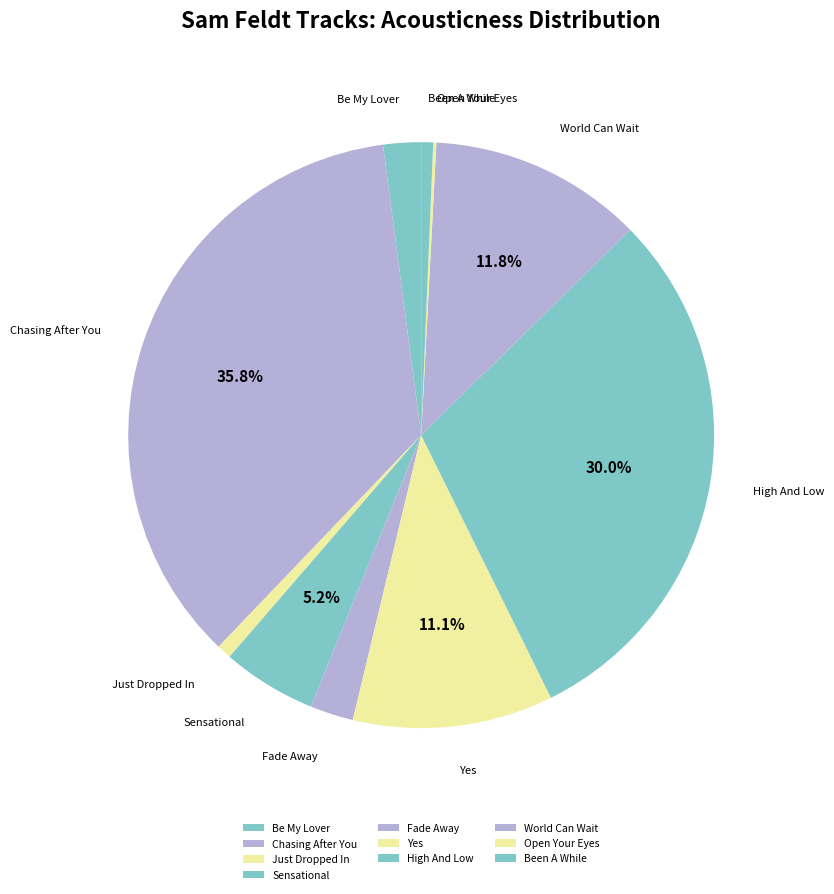

What is the total percentage of Be My Lover and Sensational?

7.3%